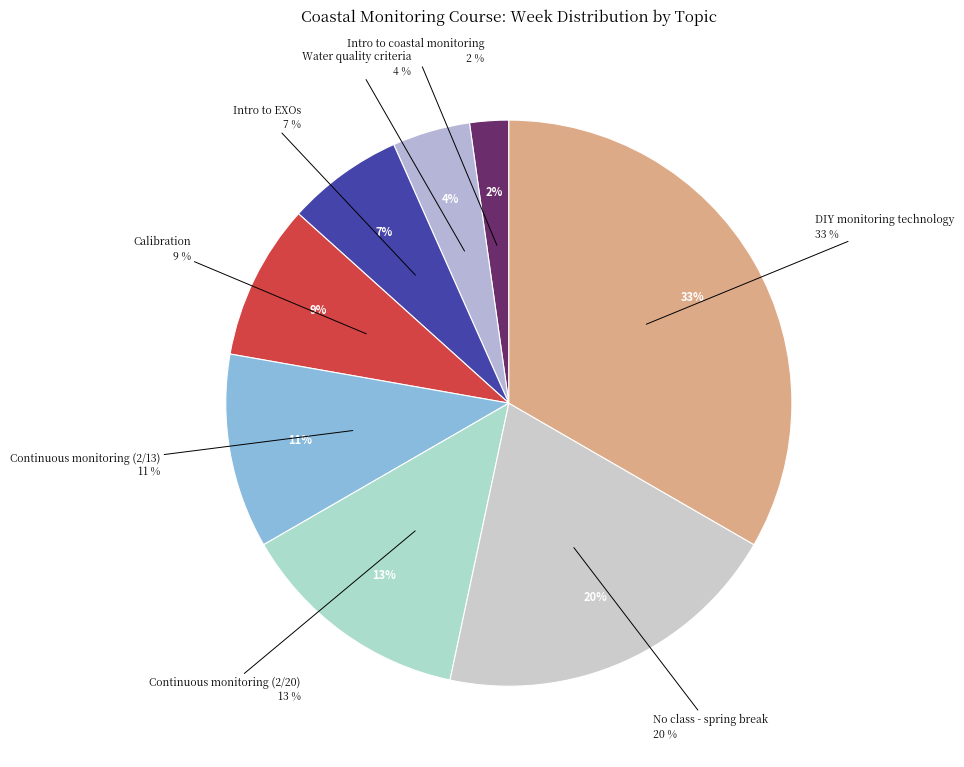

Is it true that Continuous monitoring (2/13) is 25% of the pie?

False